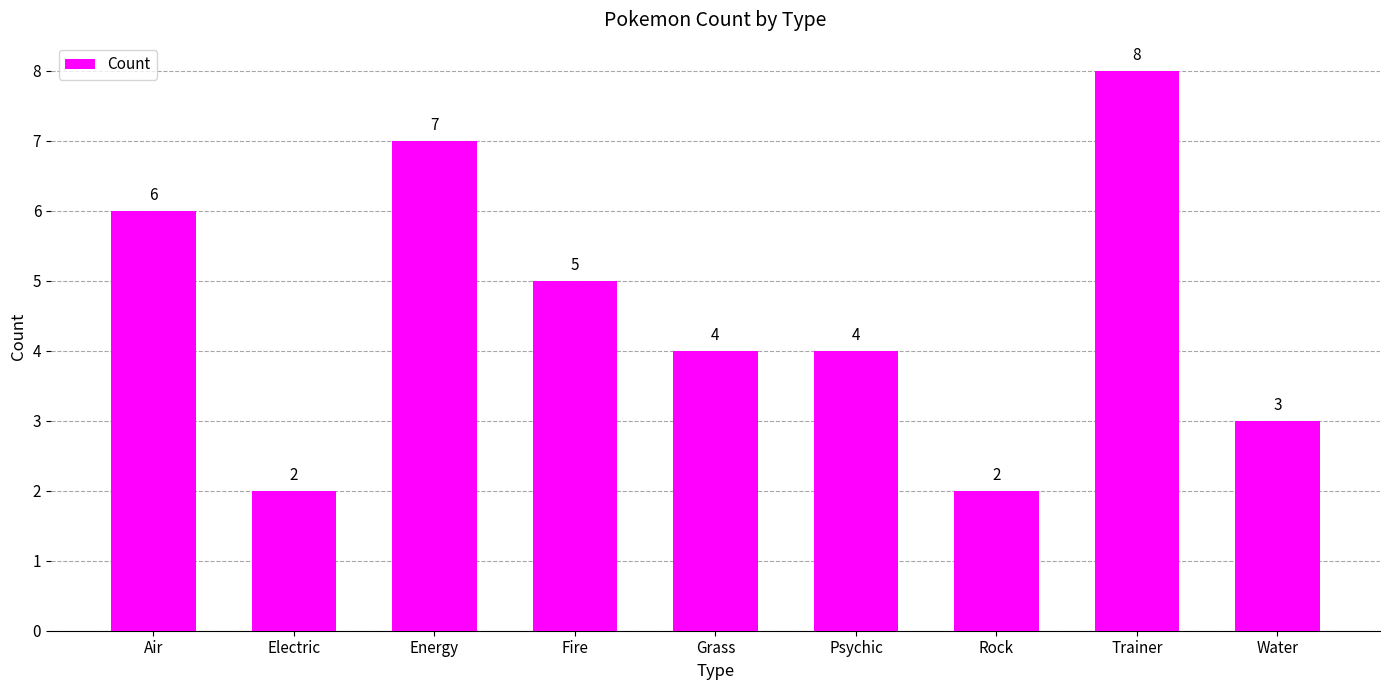

How many data points does each series have?

9